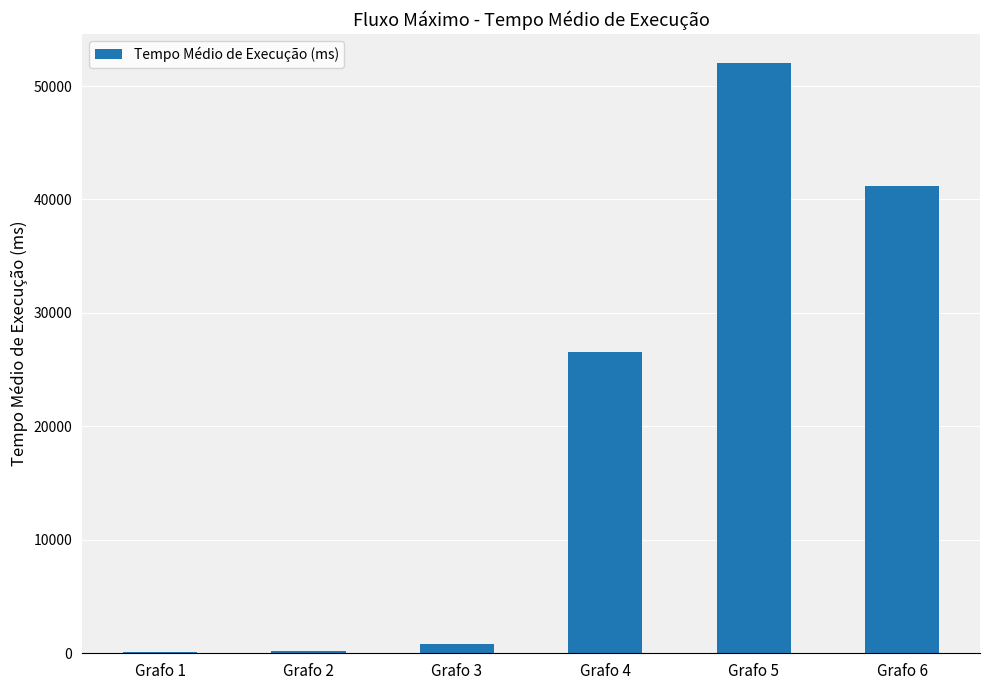

Which has a higher value, Grafo 5 or Grafo 4?

Grafo 5